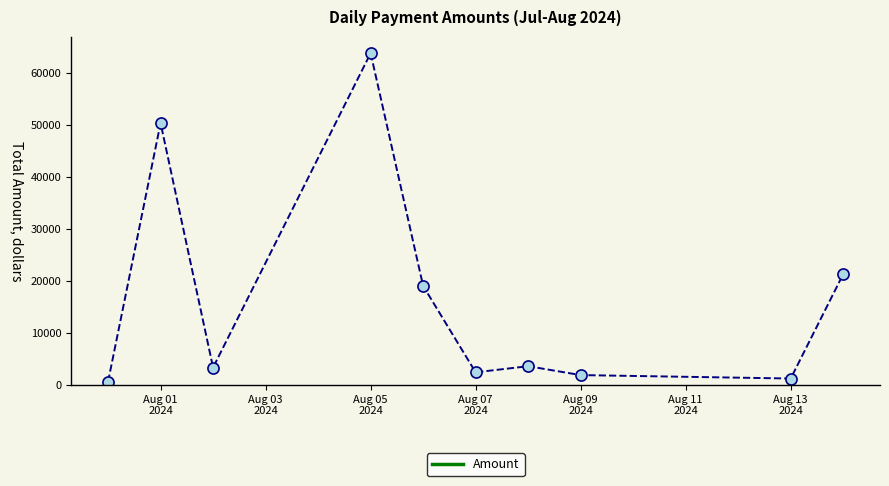

What is the value of the 3rd point from the left?

3319.9